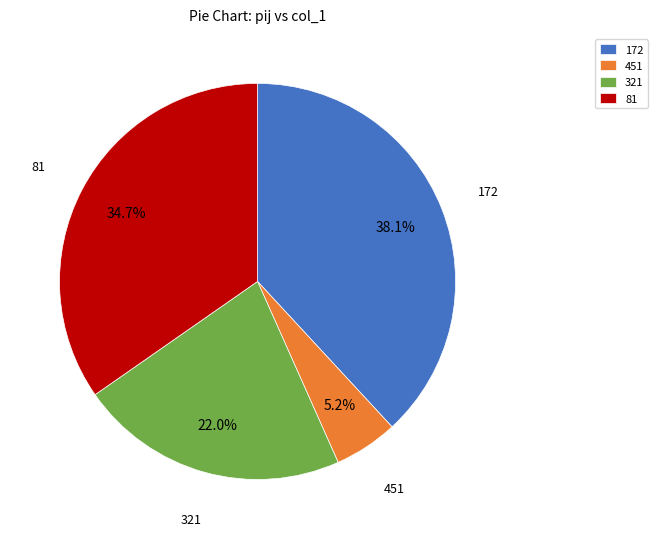

True or false: 451 accounts for 13% of the total.

False